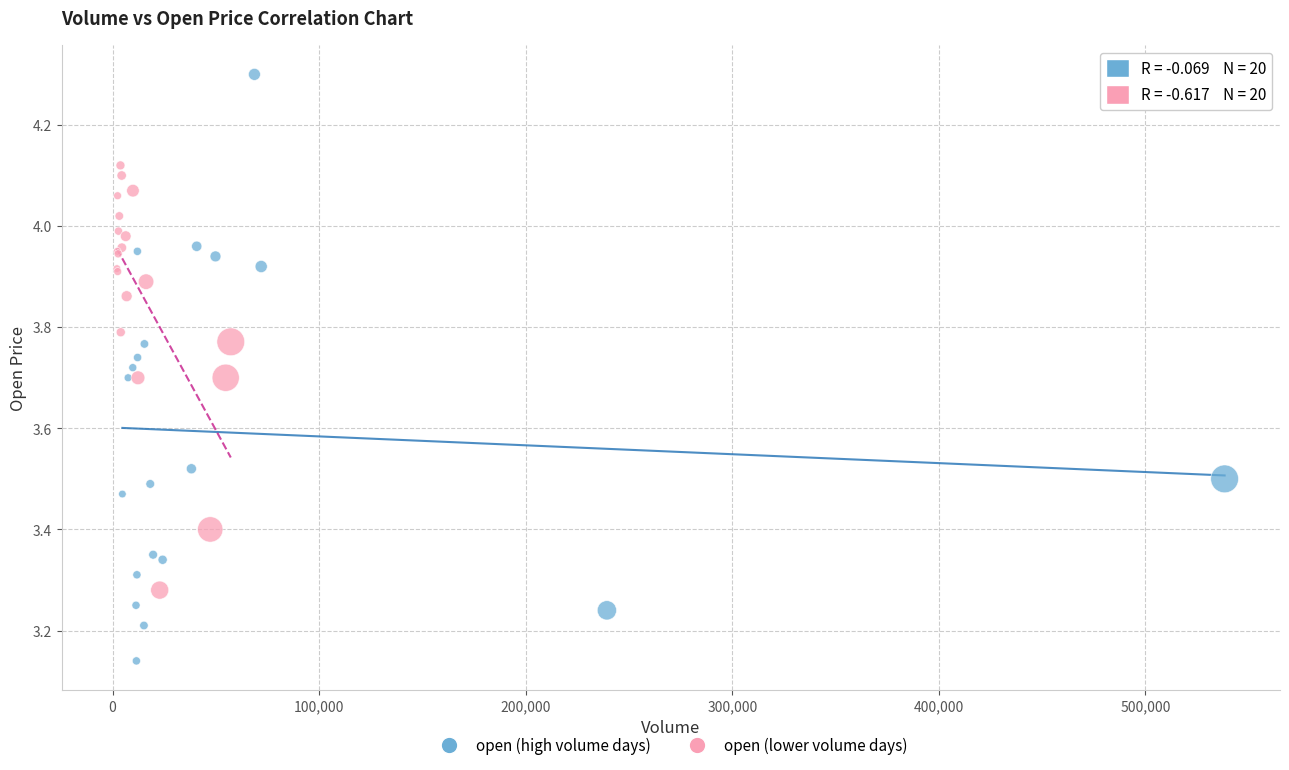

Which series has the widest spread of Y values?

open (high volume days)